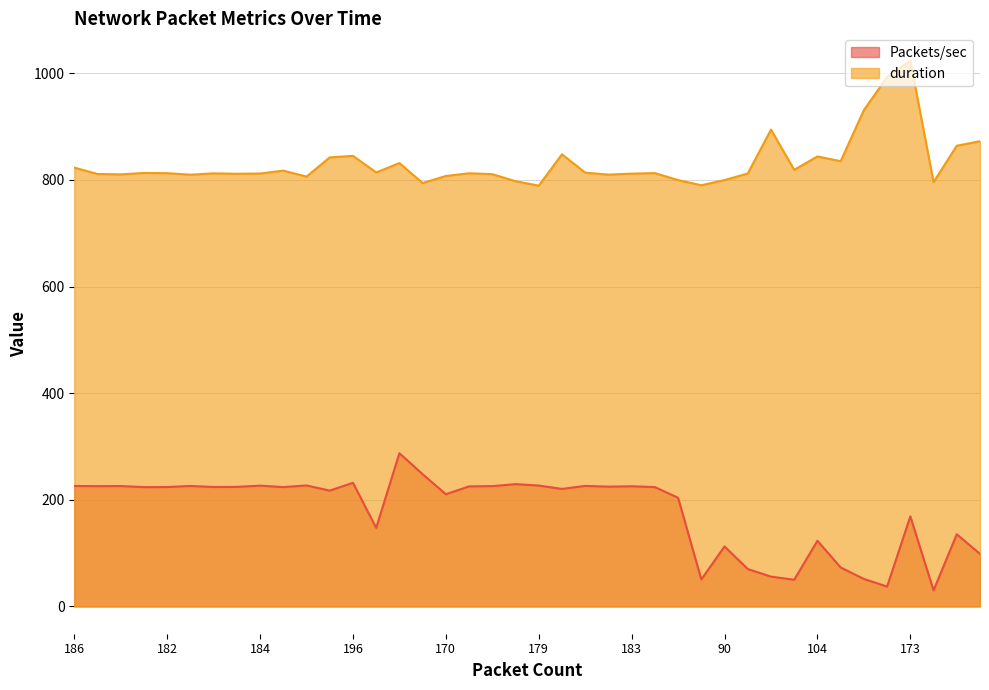

Does the chart display data point markers on the line(s)?

No